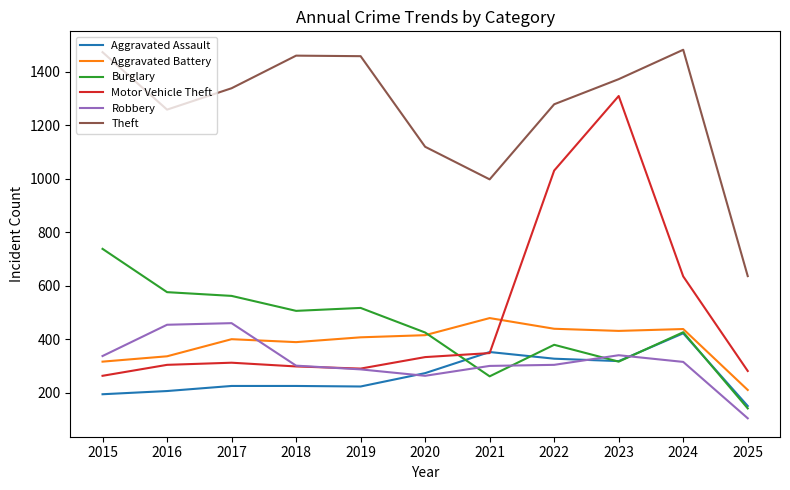

How many interior local peaks does the Motor Vehicle Theft series have?

2